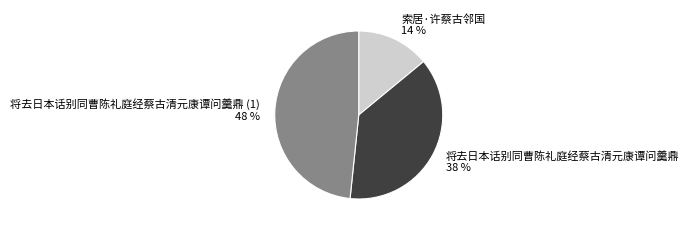

How many slices are in this pie chart?

3